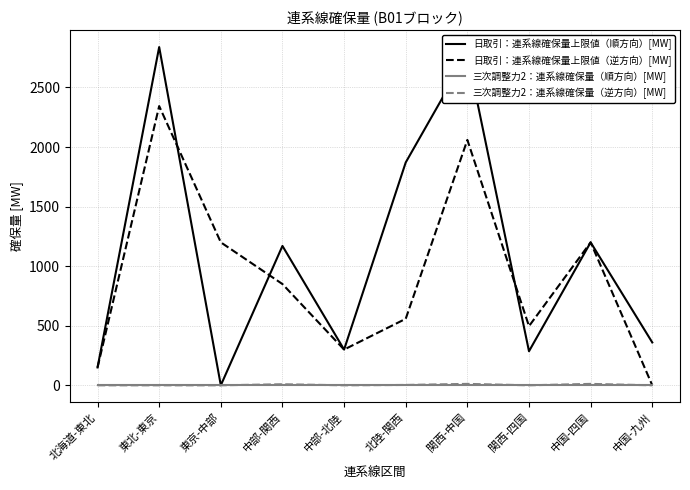

The value of 三次調整力2：連系線確保量（順方向）[MW] at 関西-四国 is 0.0. True or false?

True